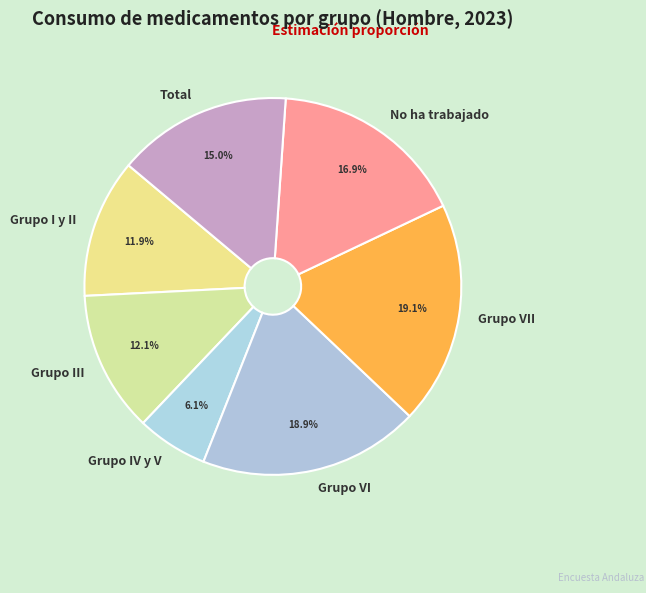

Which slice is the smallest?

Grupo IV y V